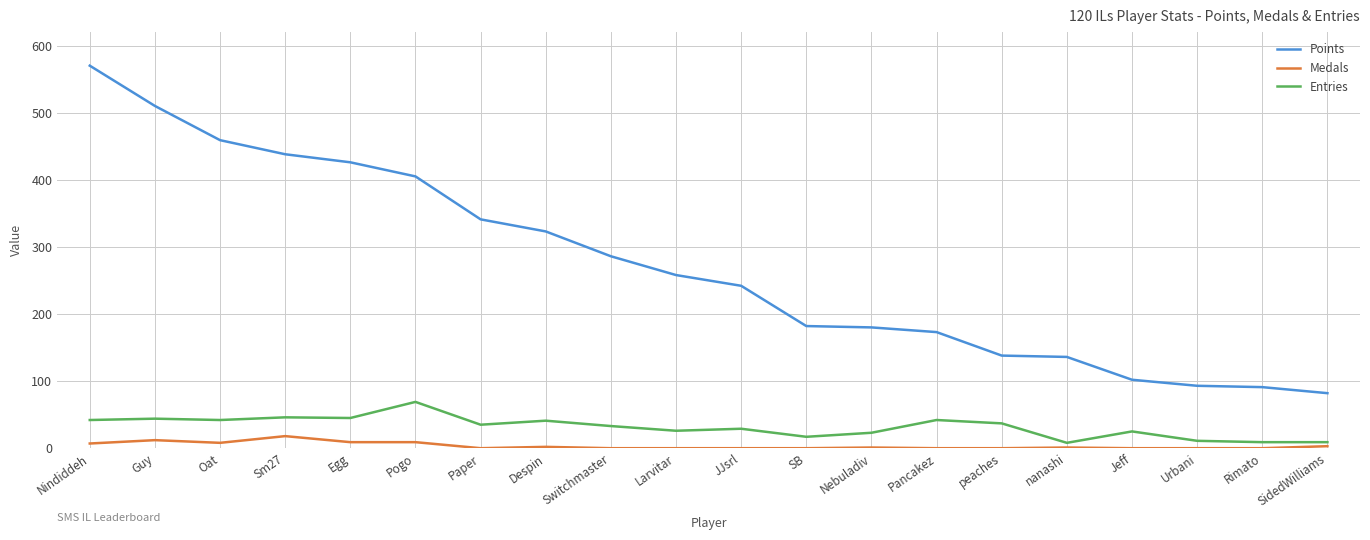

What is the greatest value displayed?

570